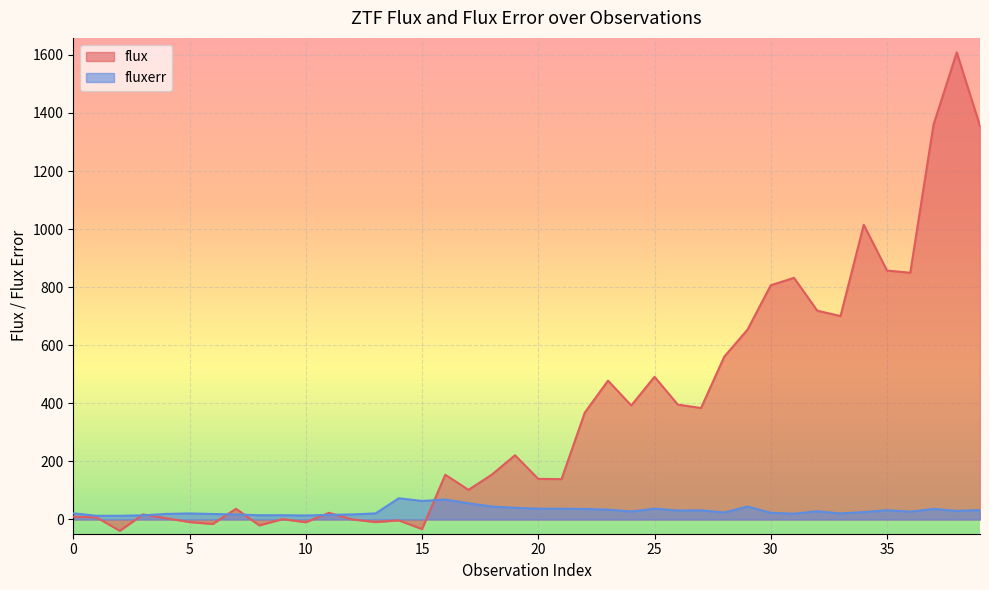

What is the lowest value of the fluxerr series?

12.8